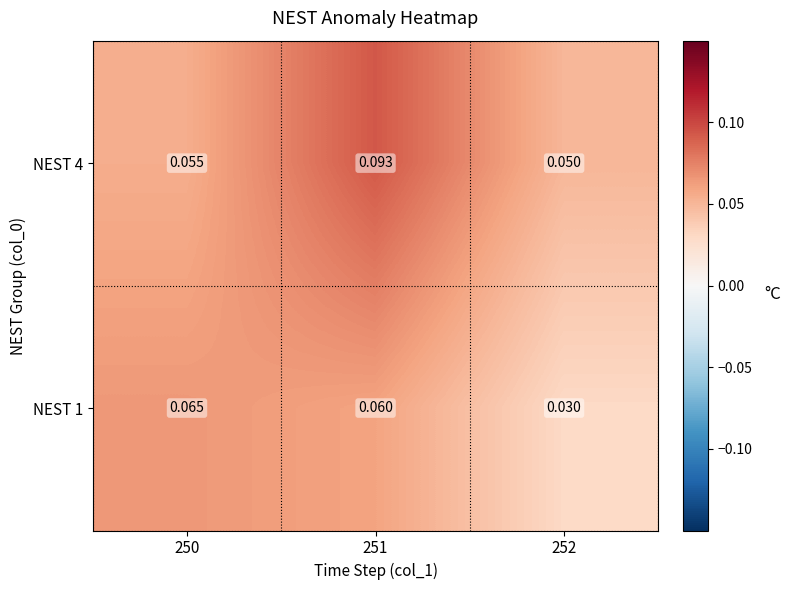

Which series changed the most between 250 and 251?

NEST 4